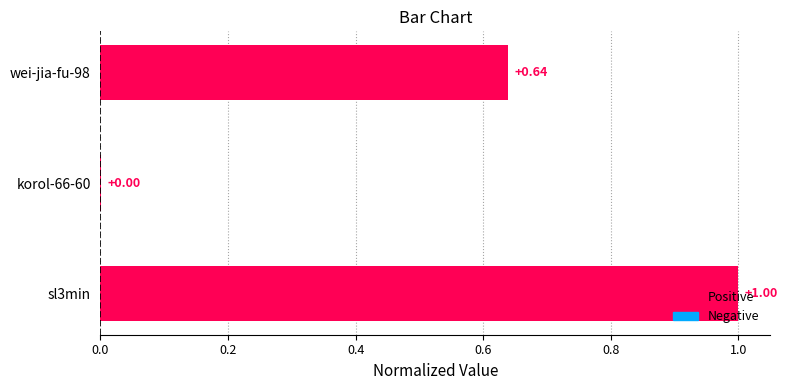

What is the maximum value shown in the chart?

1.0